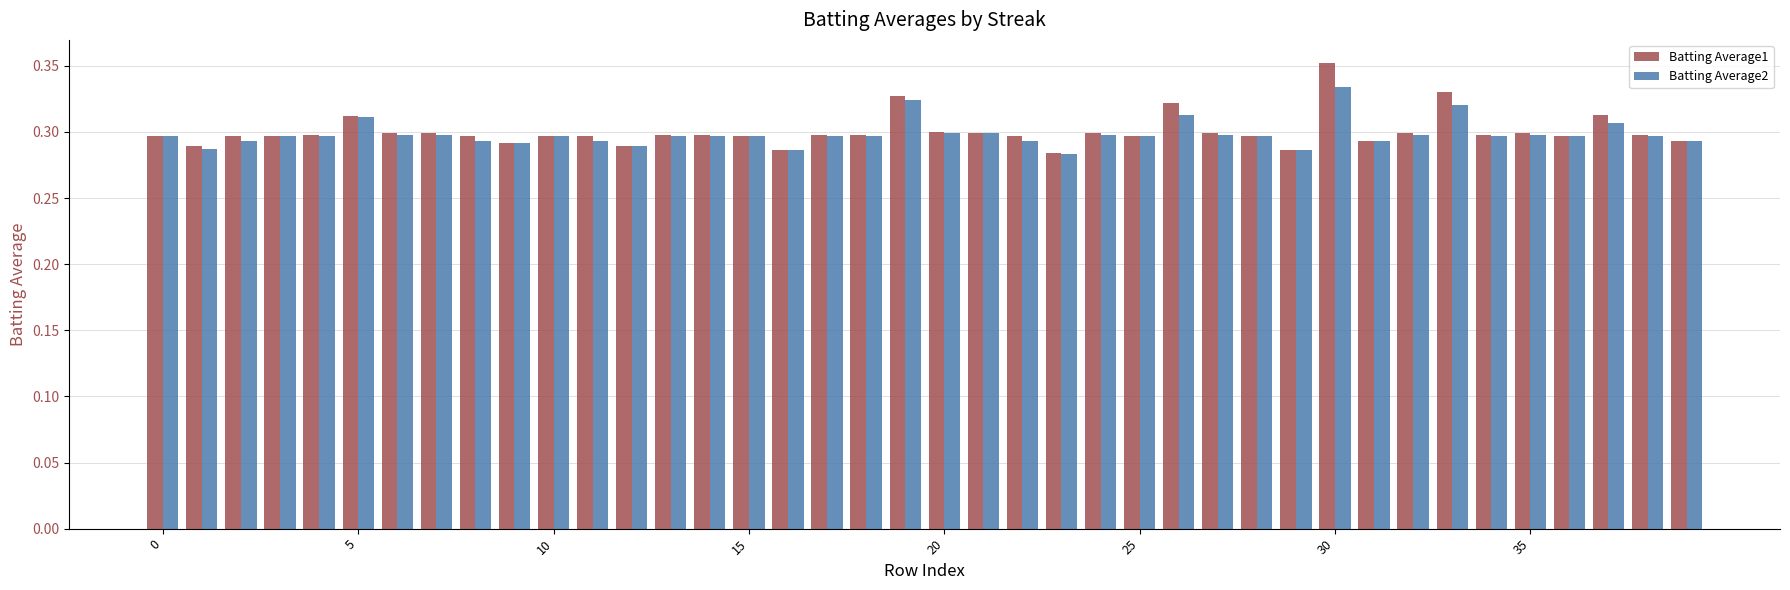

Which series has the widest spread of values?

Batting Average1